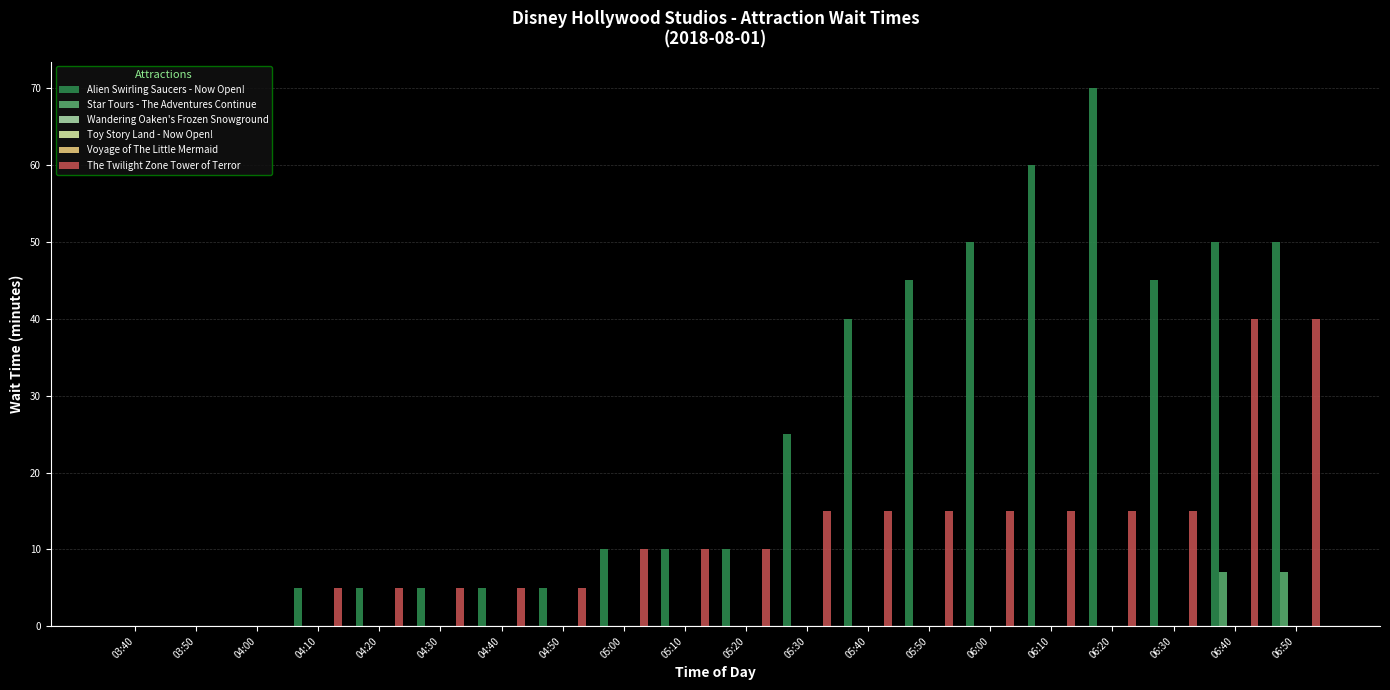

What are all the series names shown in the legend?

Alien Swirling Saucers - Now Open!, Star Tours - The Adventures Continue, Wandering Oaken's Frozen Snowground, Toy Story Land - Now Open!, Voyage of The Little Mermaid, The Twilight Zone Tower of Terror